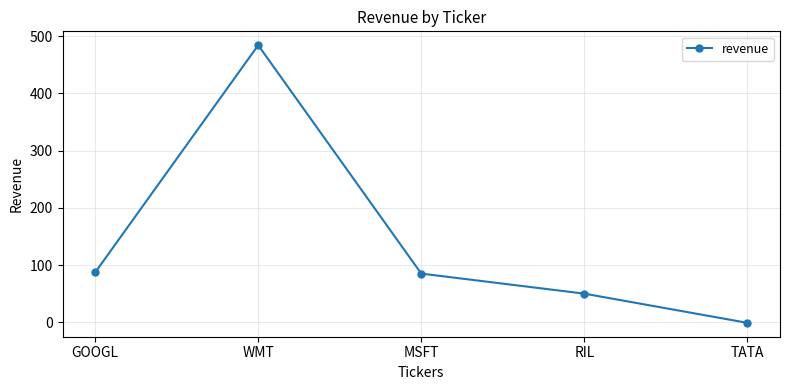

What is the label of the 1st point from the right?

TATA